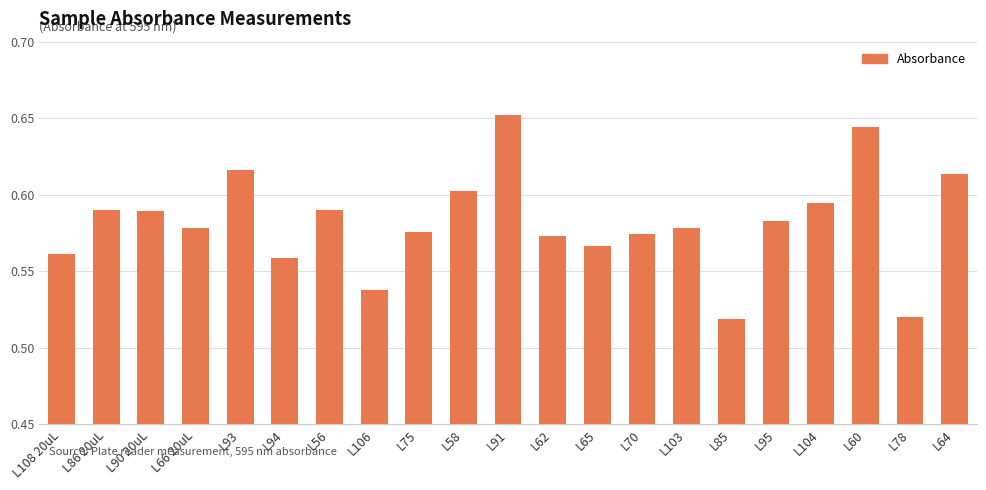

What is the label of the 9th bar from the right?

L65